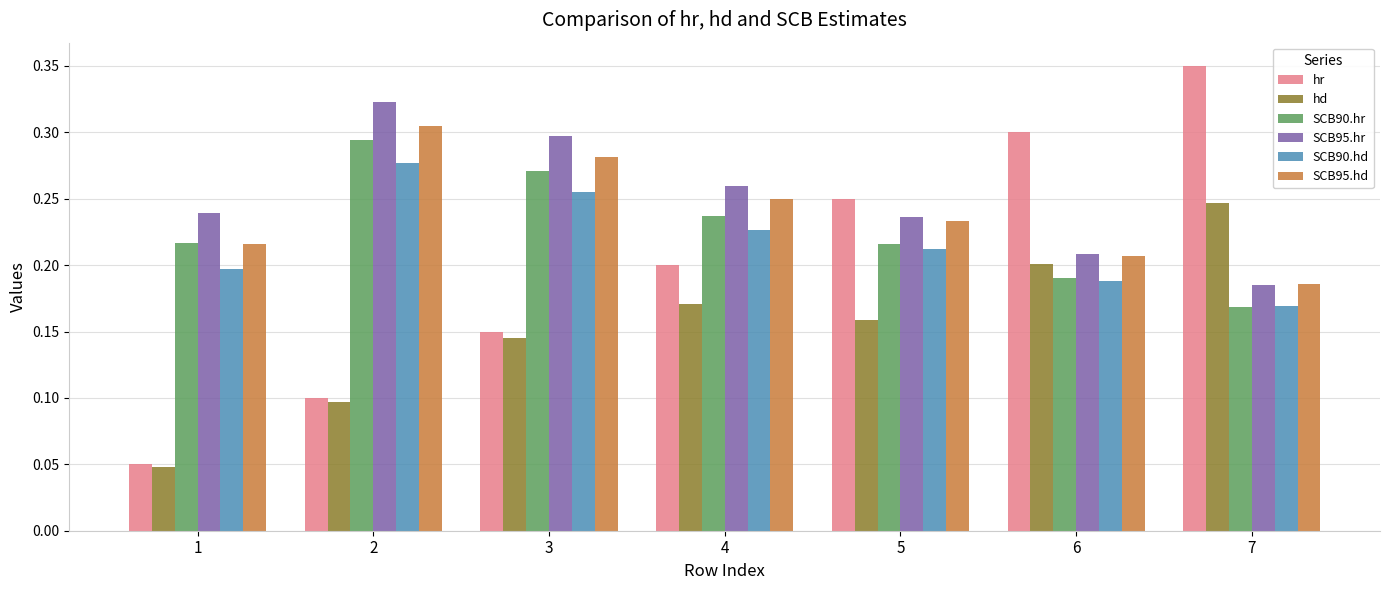

True or false: SCB95.hd has a value of 0.2 at 5.

True